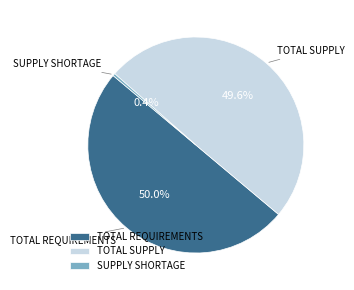

Count the number of slices in the pie.

3